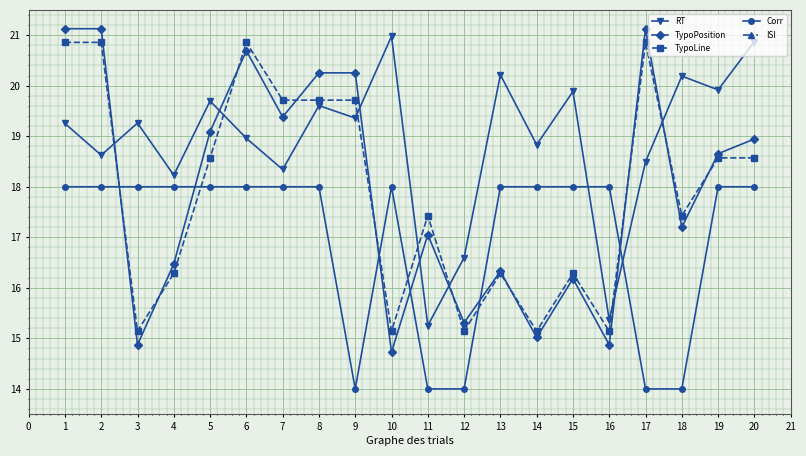

What is the lowest value of the Corr series?

14.0